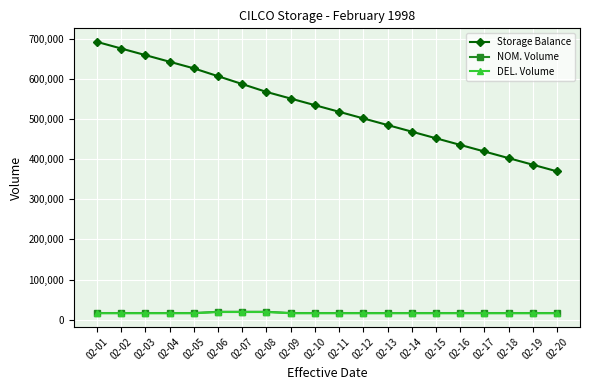

What is the smallest value displayed?

16000